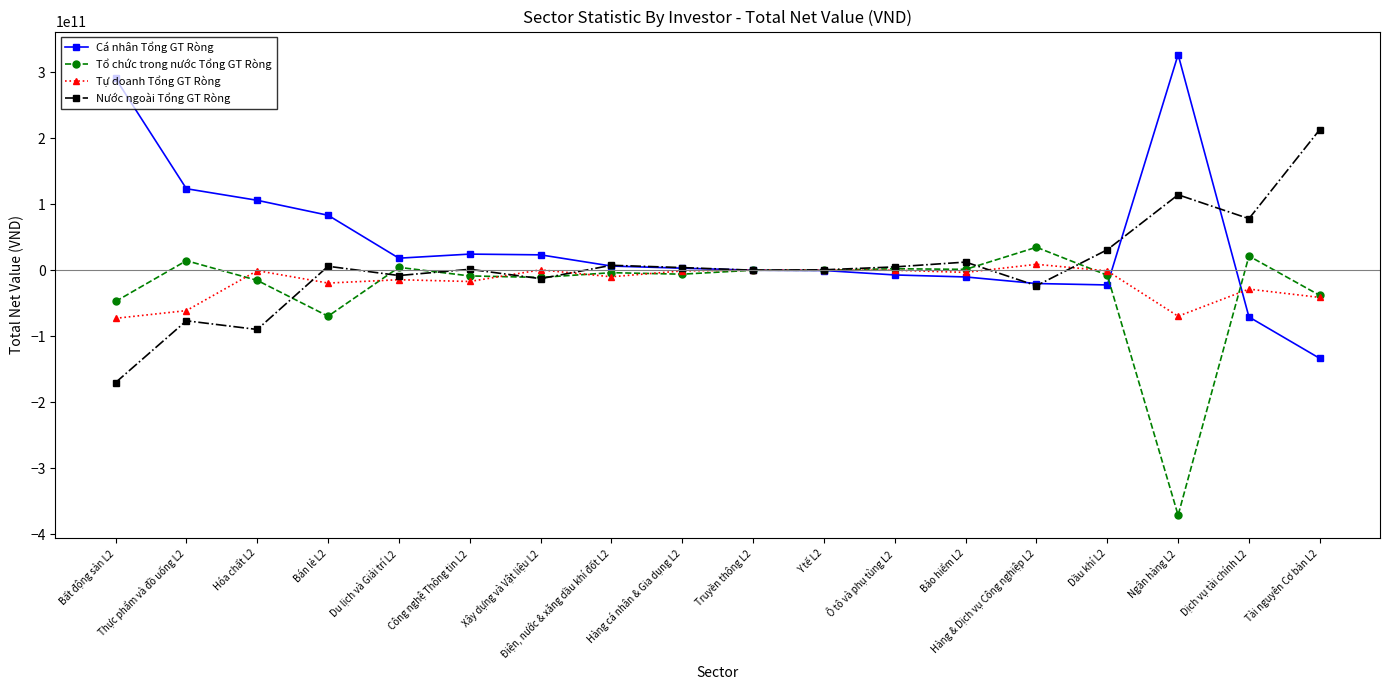

What is the difference between the Nước ngoài Tổng GT Ròng values at Hàng & Dịch vụ Công nghiệp L2 and Thực phẩm và đồ uống L2?

53142071650